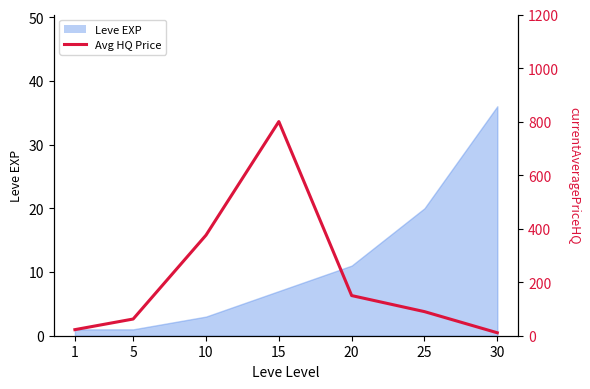

What is the sum of all values?

1511.8